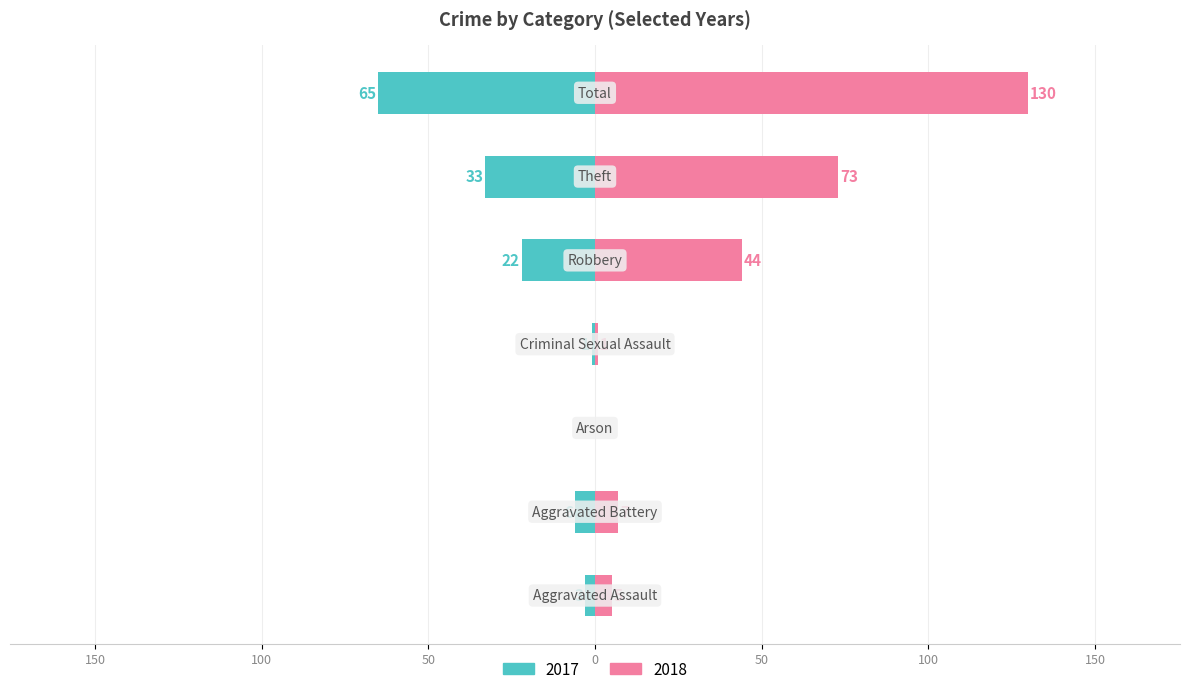

How many data points in 2018 are above 7?

3